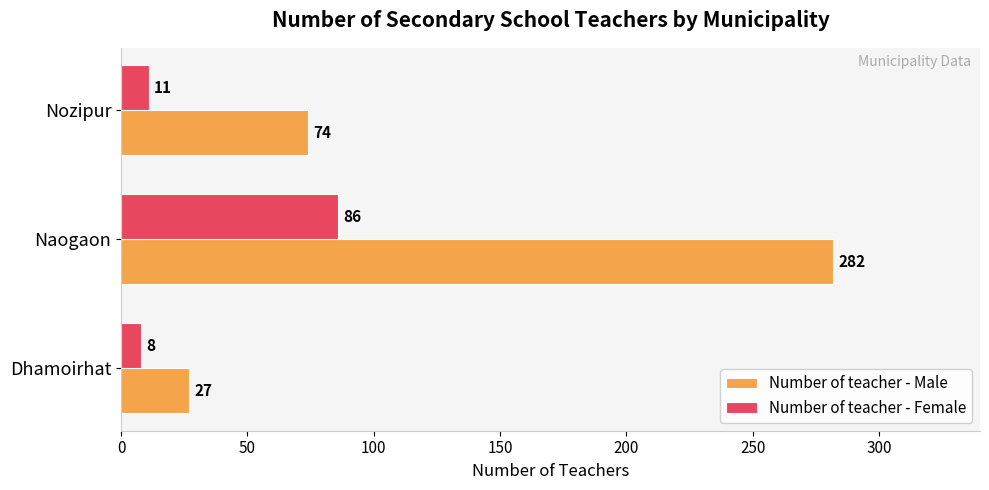

Which series changed the most between Dhamoirhat and Naogaon?

Number of teacher - Male